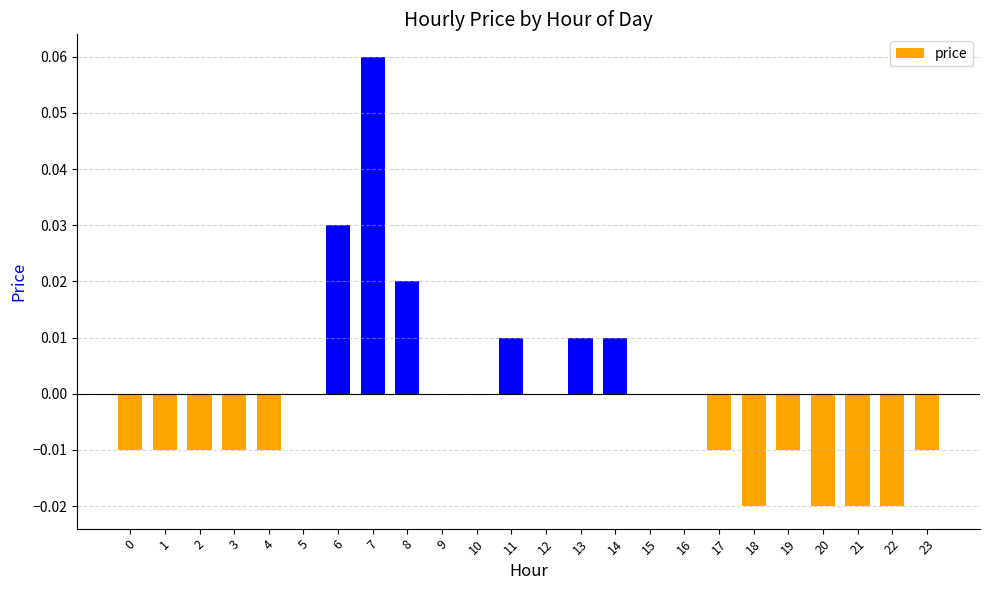

Which category has the highest value across all series?

7